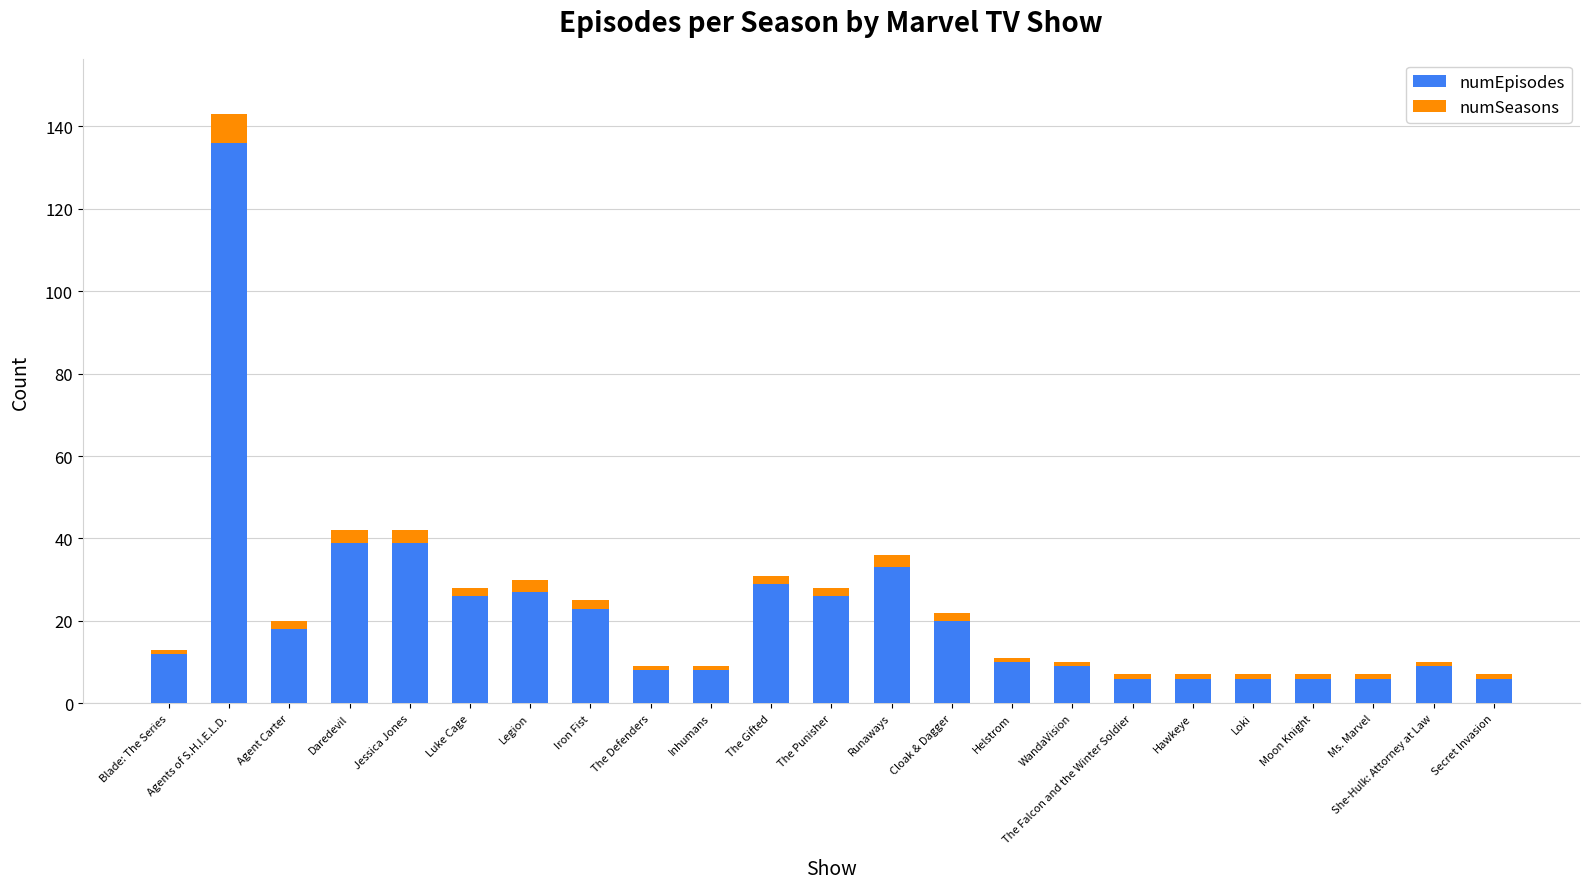

How many bars are there in total?

23